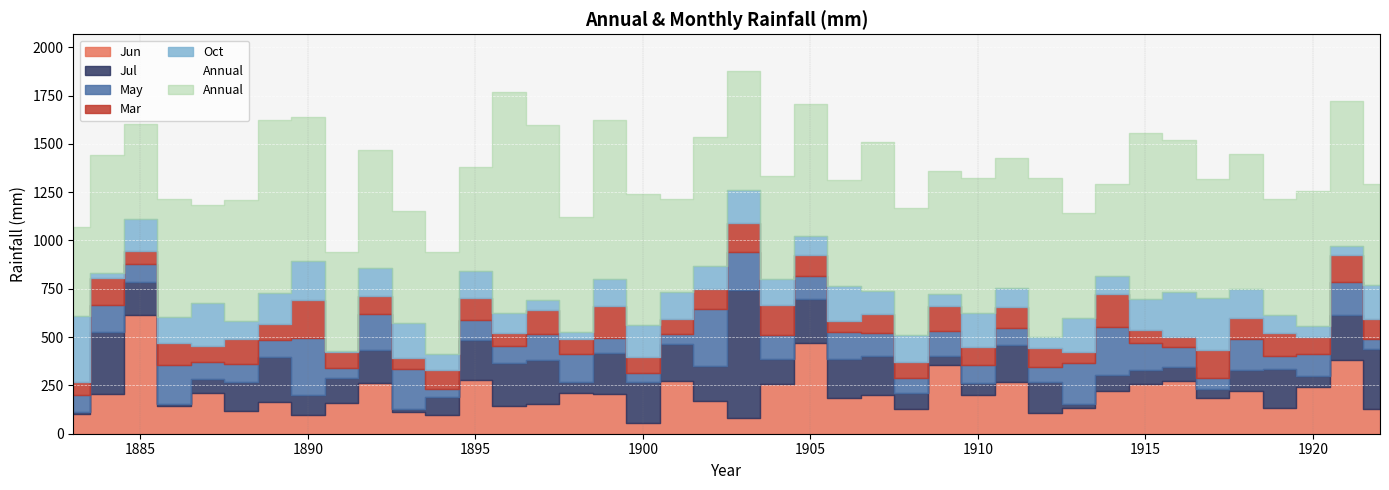

At which category is the sum across all series the highest?

1903